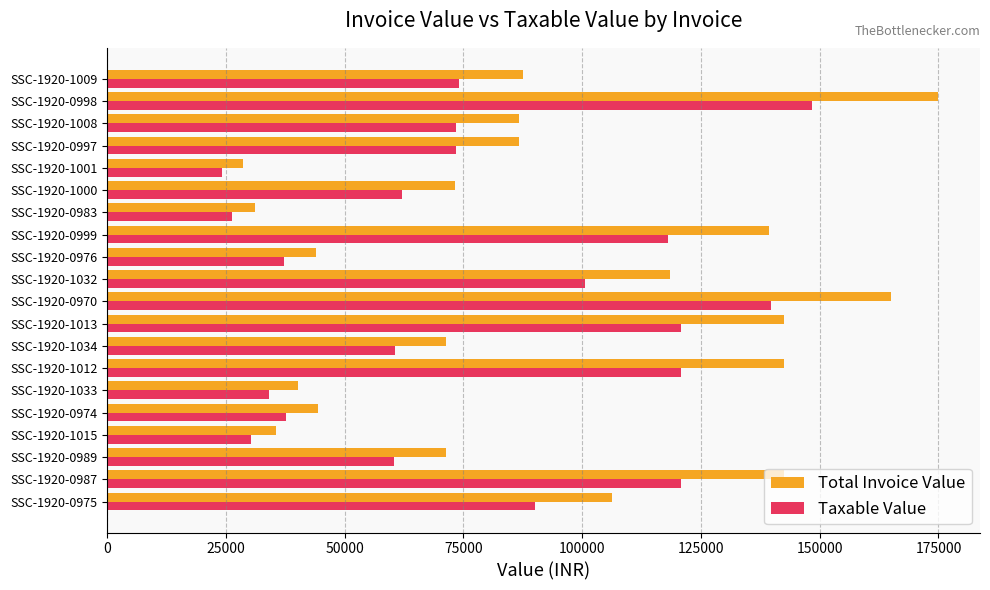

Rank the series by their maximum value, from highest to lowest.

Total Invoice Value, Taxable Value